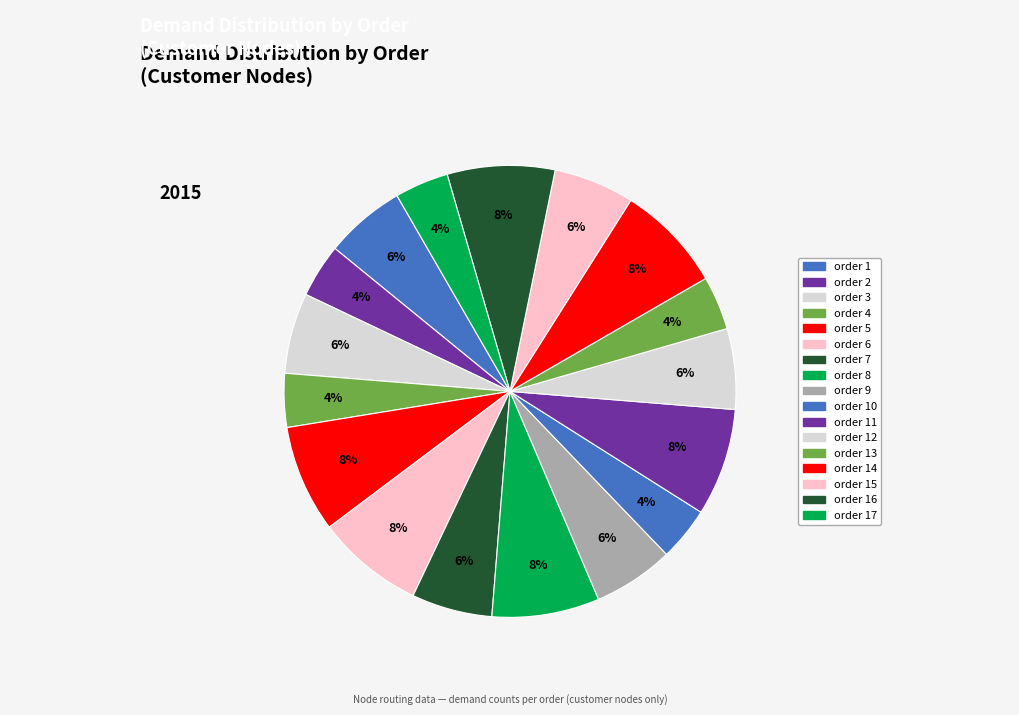

Is it true that order 17 is 15% of the pie?

False